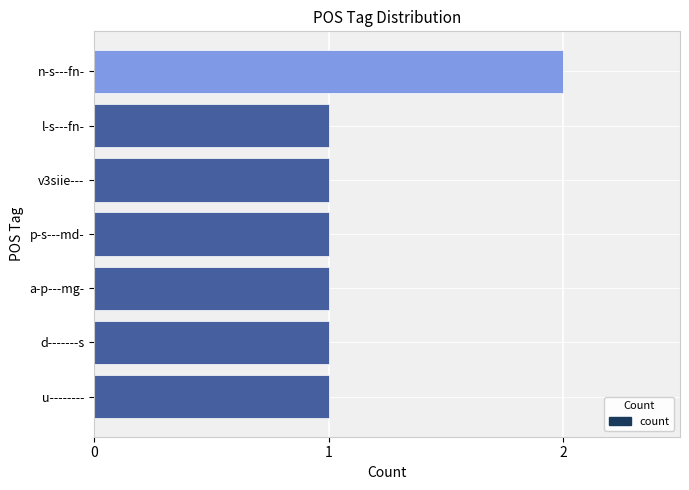

Which category has the highest value across all series?

n-s---fn-